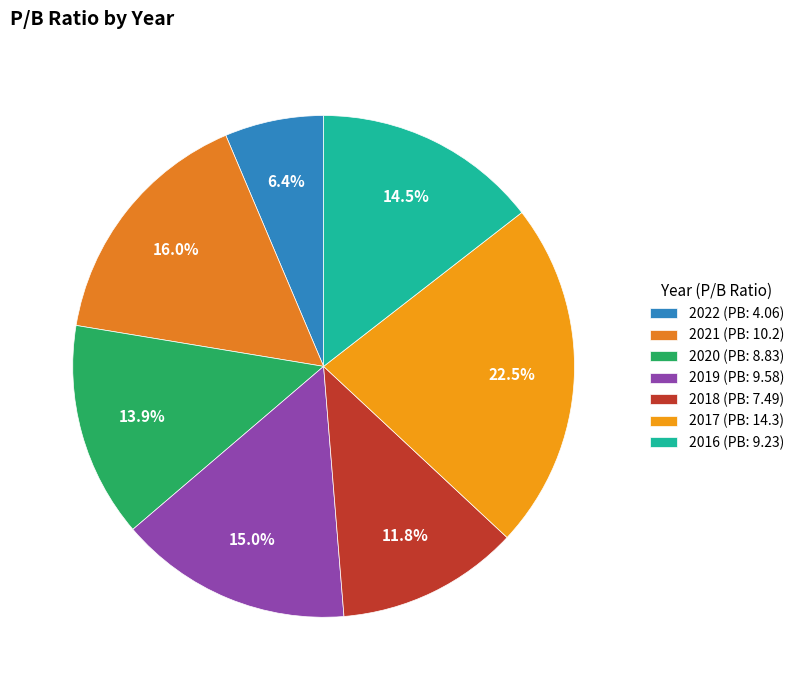

Which category has the biggest portion of the pie?

2017